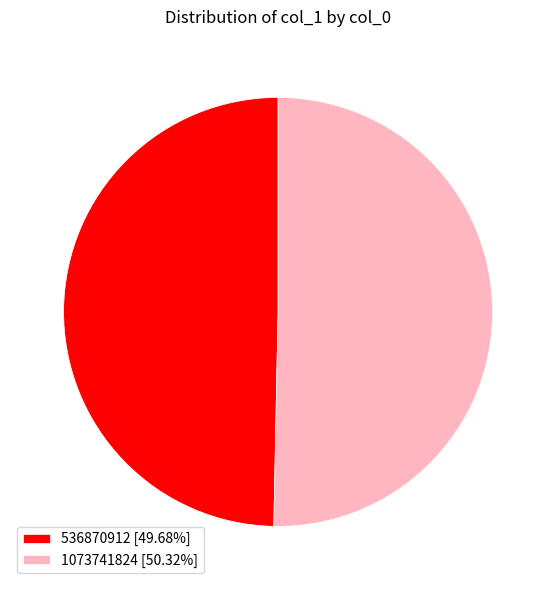

What is the largest slice in the pie chart?

1073741824